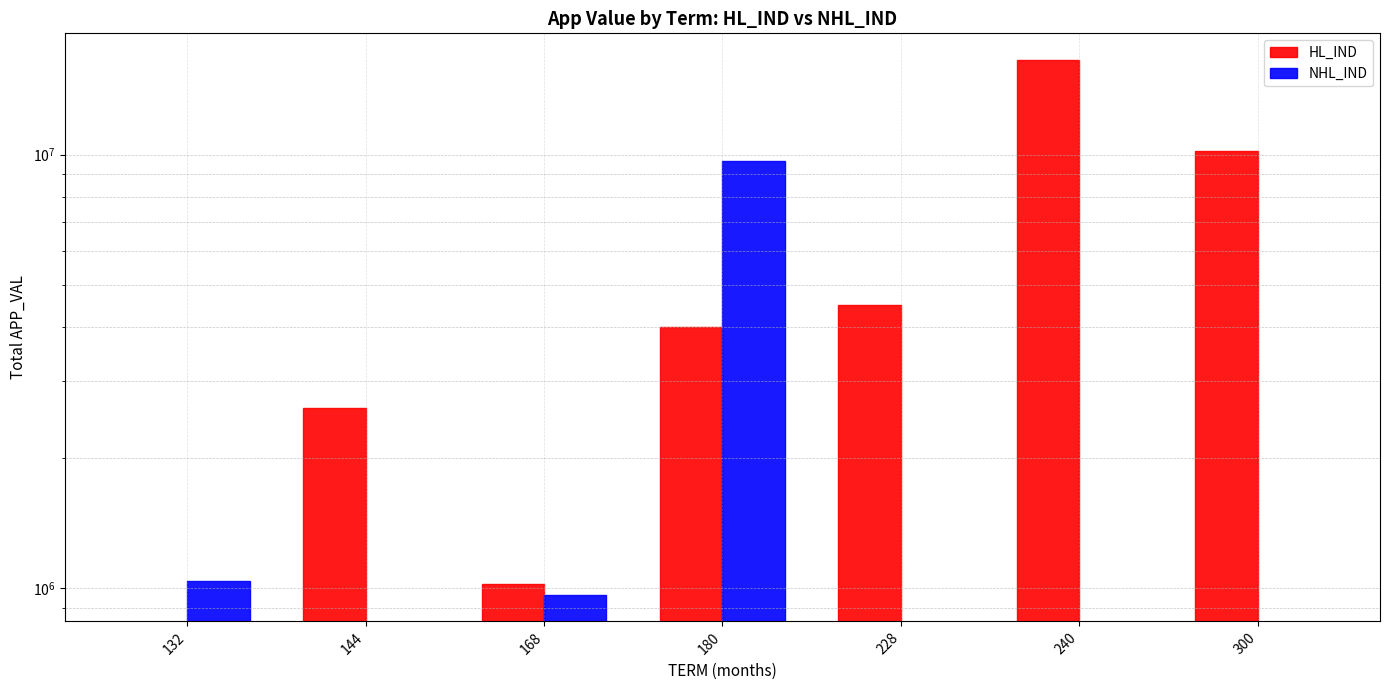

The value of HL_IND at 168 is 448689. True or false?

False